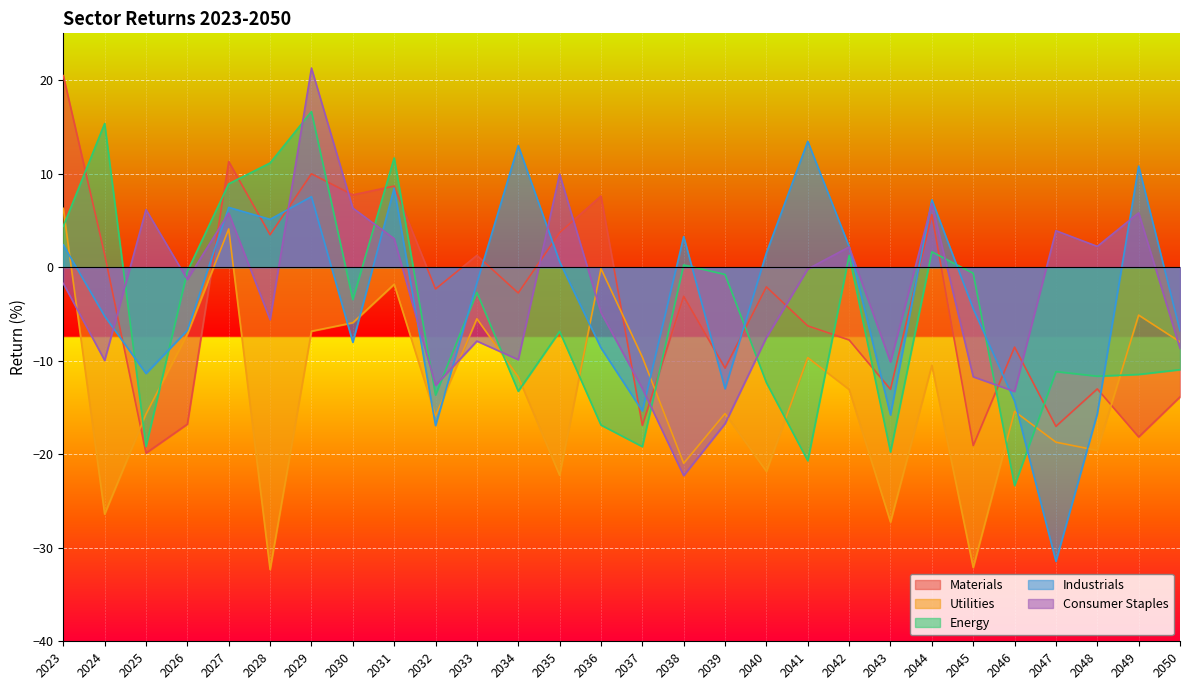

How many categories are shown in the chart?

28